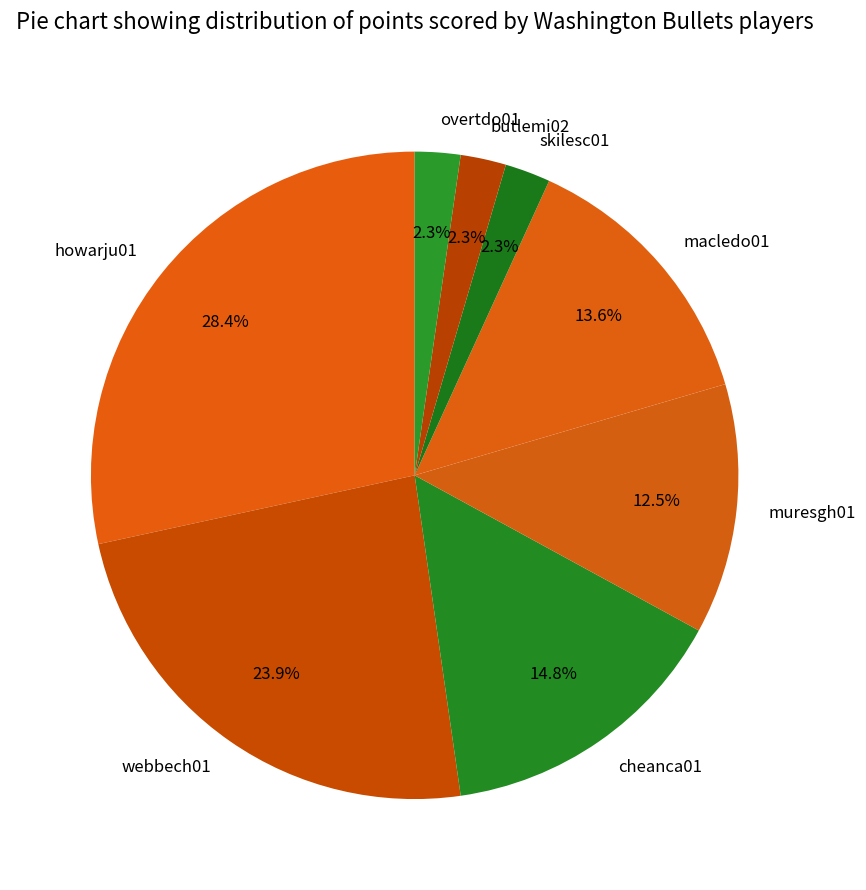

To the nearest percent, what is the average slice percentage?

12%